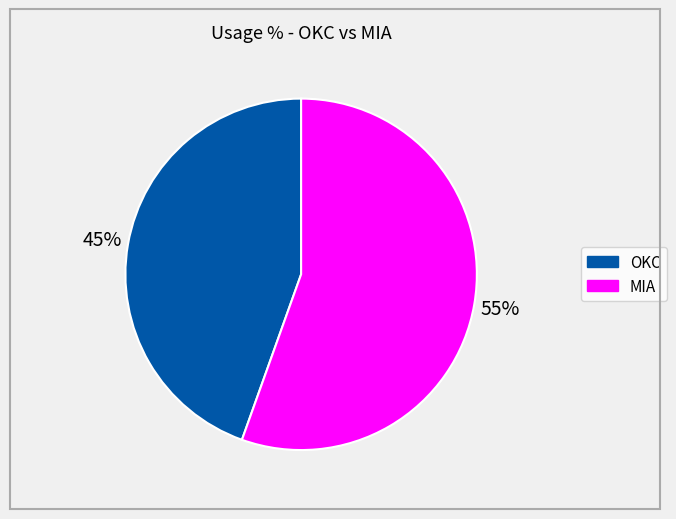

True or false: OKC accounts for 39% of the total.

False